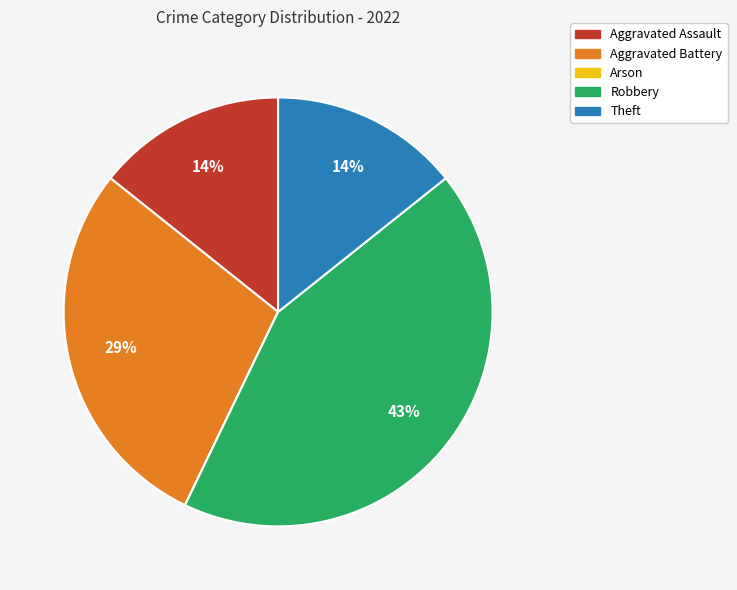

What is the largest slice in the pie chart?

Robbery